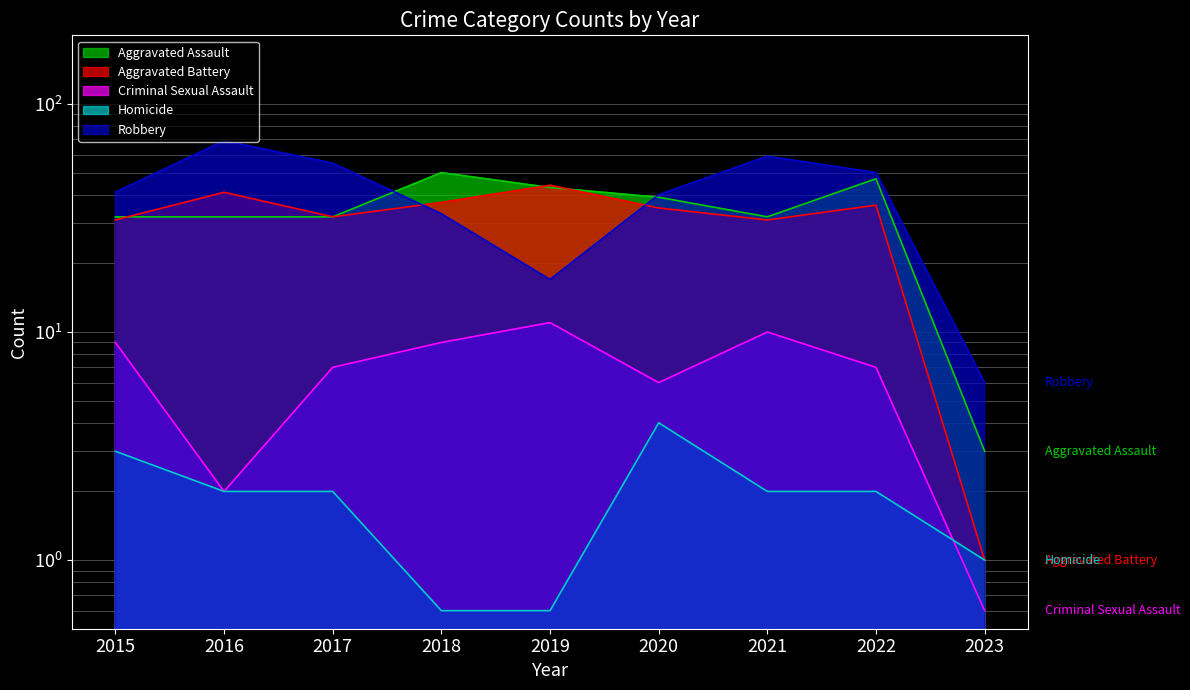

What is the lowest value of the Aggravated Assault series?

3.0